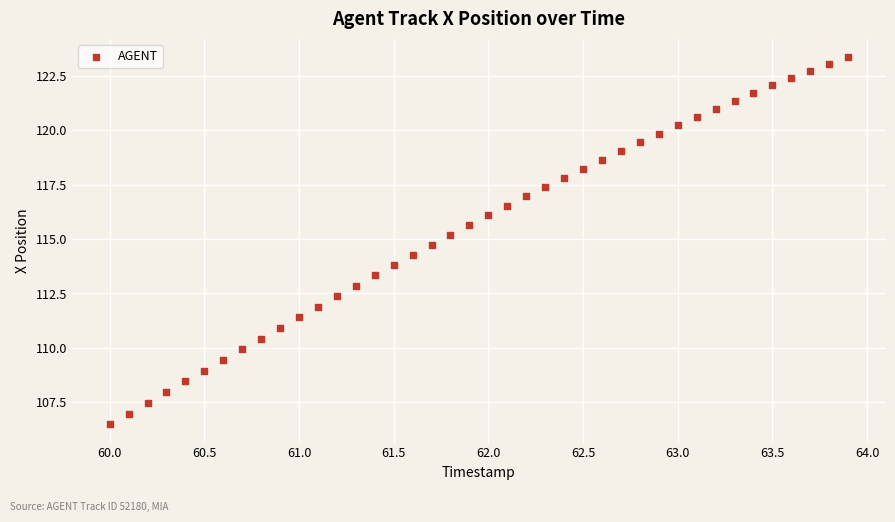

What is the range of Y values (max minus min)?

16.8